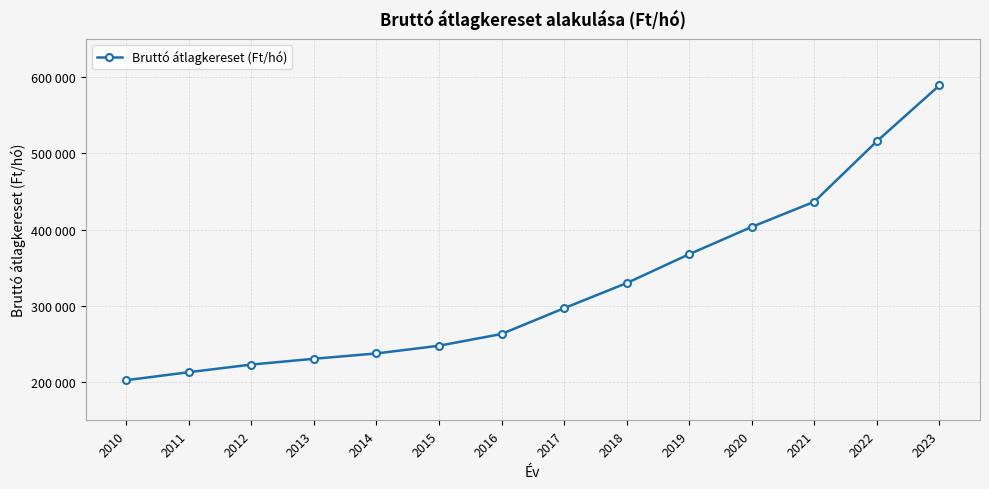

List the labels in order of value, smallest first.

2010, 2011, 2012, 2013, 2014, 2015, 2016, 2017, 2018, 2019, 2020, 2021, 2022, 2023